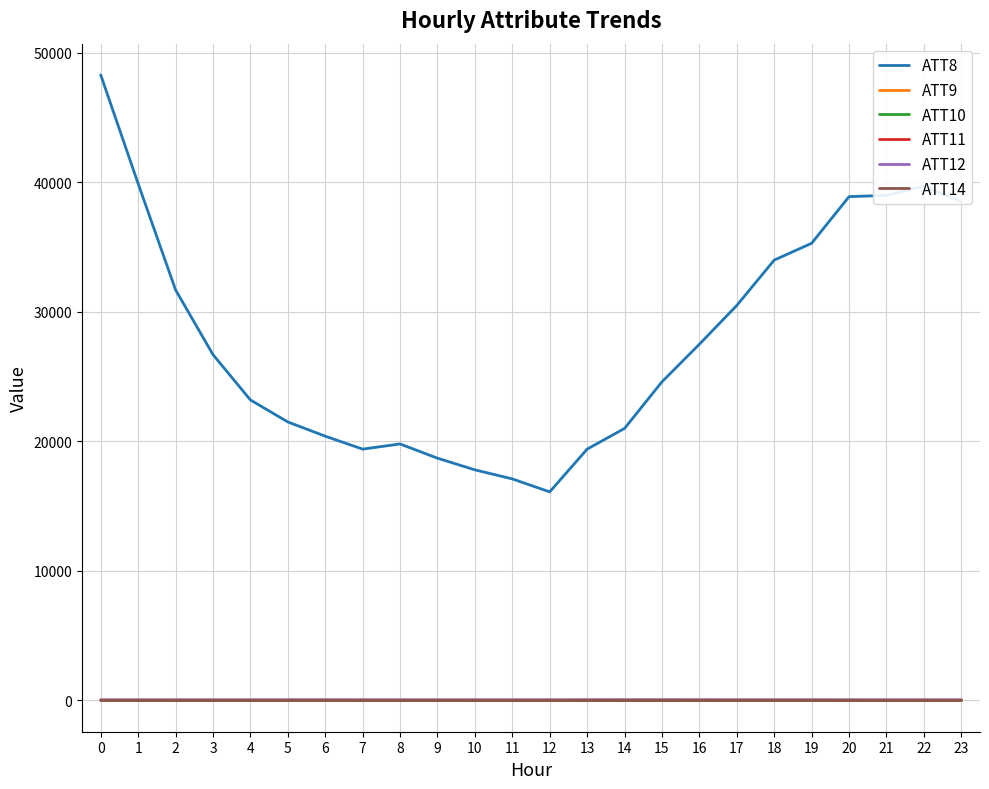

At how many categories does at least one series exceed 45752?

1